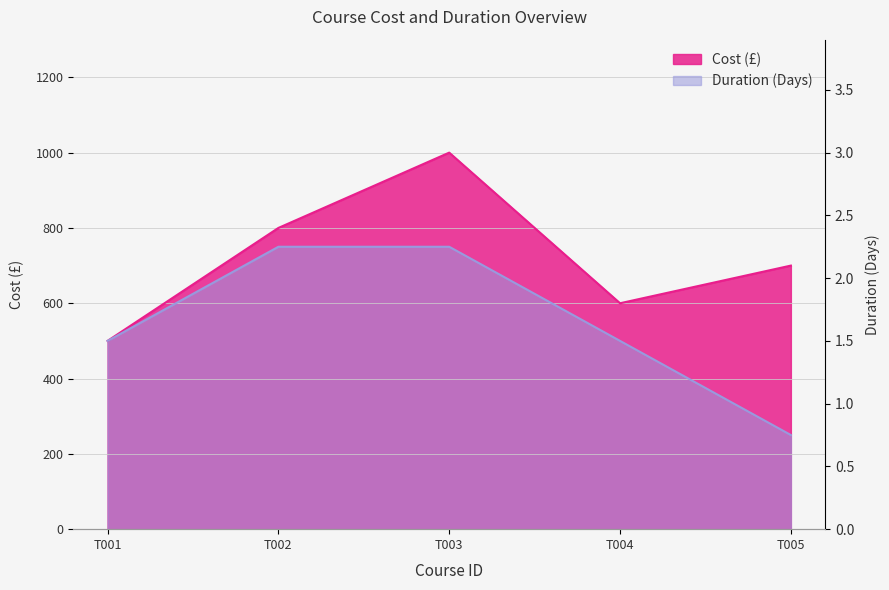

List the labels in order of Cost (£) value, smallest first.

T001, T004, T005, T002, T003